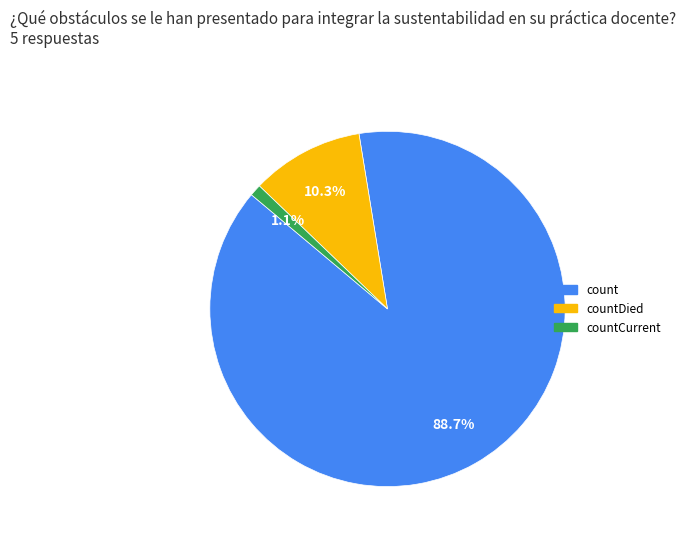

Rank the categories by value from lowest to highest.

countCurrent, countDied, count